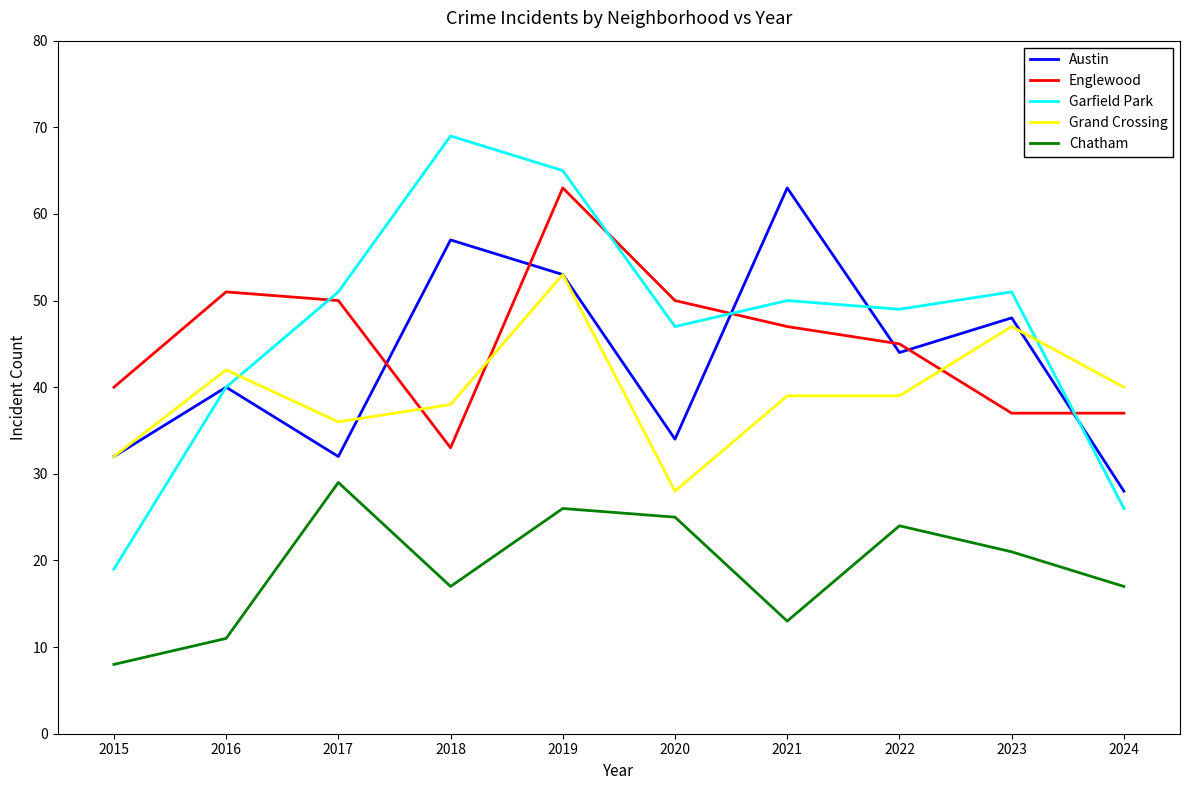

At which category is the sum across all series the highest?

2019